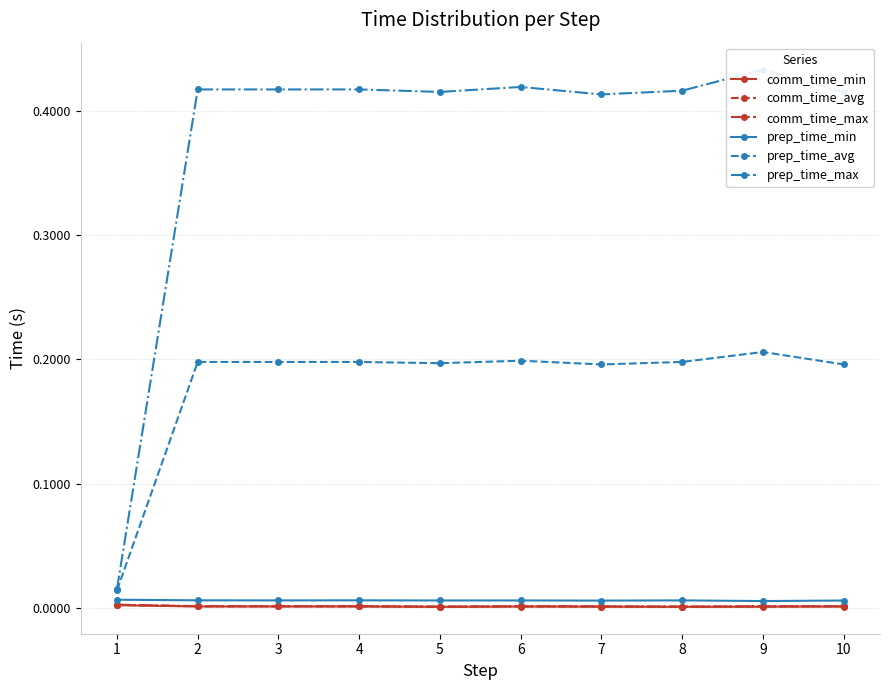

Reading right to left, transcribe all the data shown in this chart.

comm_time_min: 0.0	0.0	0.0	0.0	0.0	0.0	0.0	0.0	0.0	0.0
comm_time_avg: 0.0	0.0	0.0	0.0	0.0	0.0	0.0	0.0	0.0	0.0
comm_time_max: 0.0	0.0	0.0	0.0	0.0	0.0	0.0	0.0	0.0	0.0
prep_time_min: 0.0	0.0	0.0	0.0	0.0	0.0	0.0	0.0	0.0	0.0
prep_time_avg: 0.2	0.2	0.2	0.2	0.2	0.2	0.2	0.2	0.2	0.0
prep_time_max: 0.4	0.4	0.4	0.4	0.4	0.4	0.4	0.4	0.4	0.0